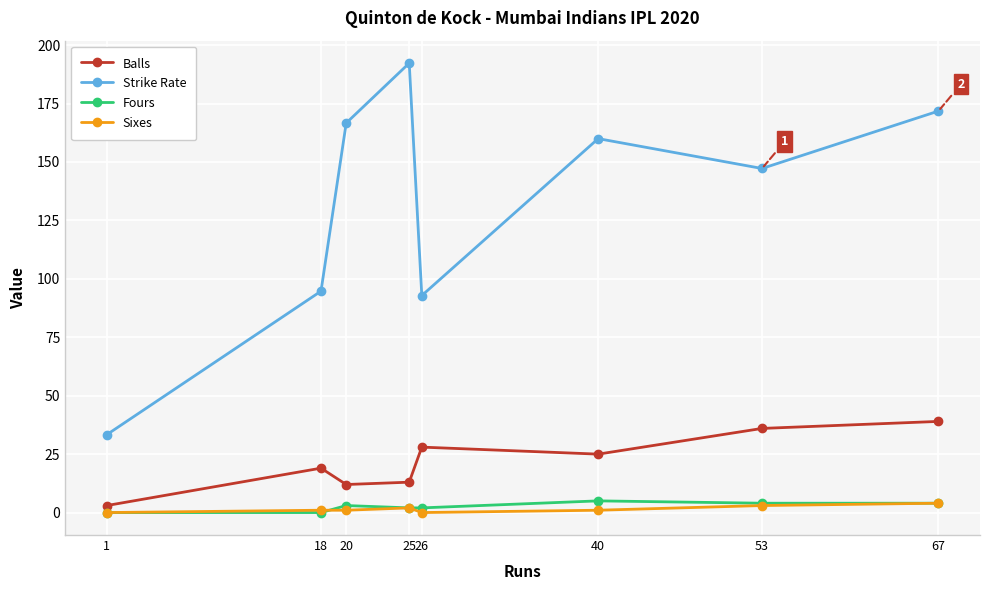

Is the value of Sixes at 26 greater than the value of Strike Rate at 40?

No